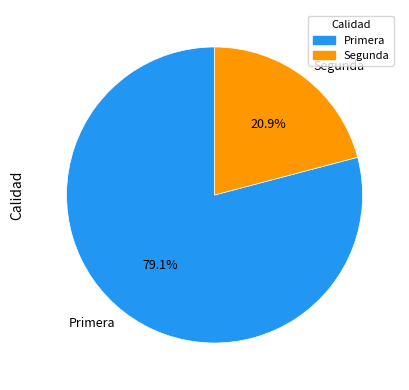

To the nearest percent, what percentage of the pie is Primera?

79%